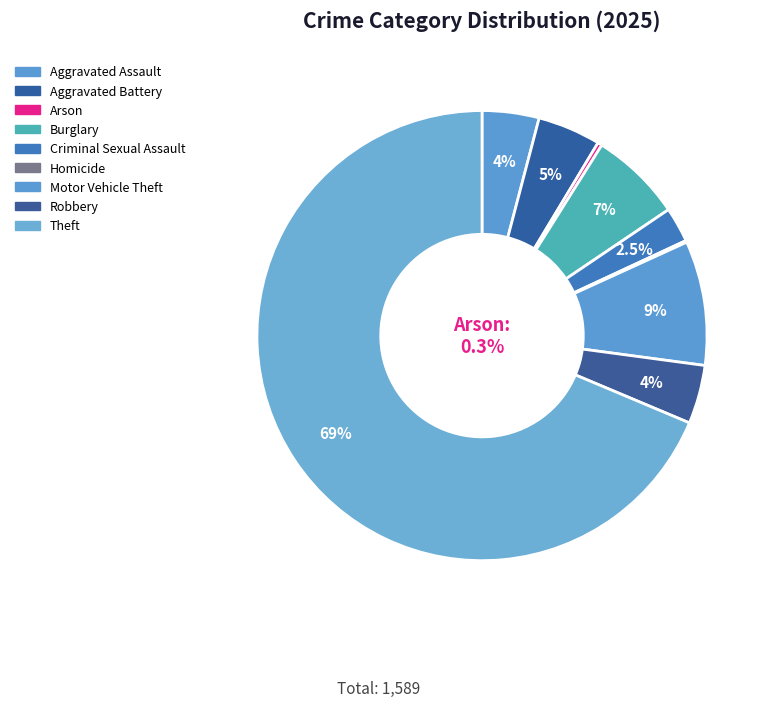

Approximately how many times larger is the value at Aggravated Assault compared to Burglary?

0.6